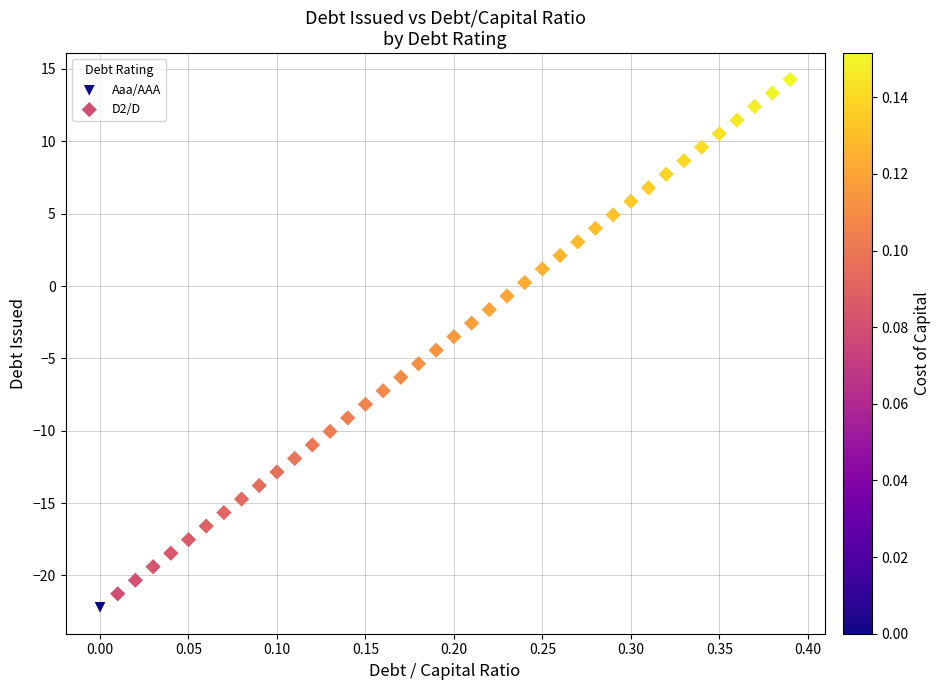

What are all the series names shown in the legend?

Aaa/AAA, D2/D